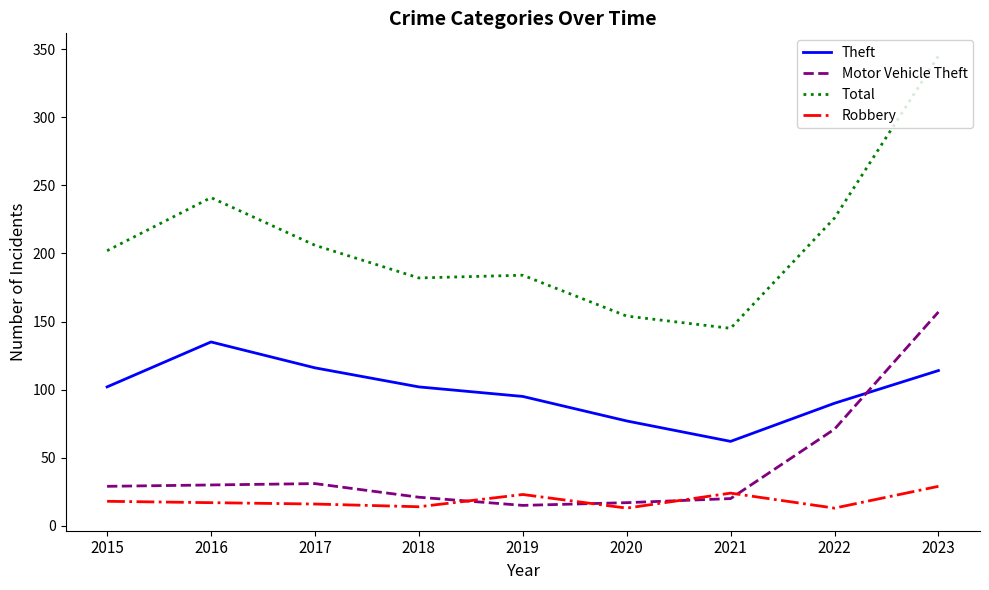

True or false: Robbery has a value of 29 at 2023.

True